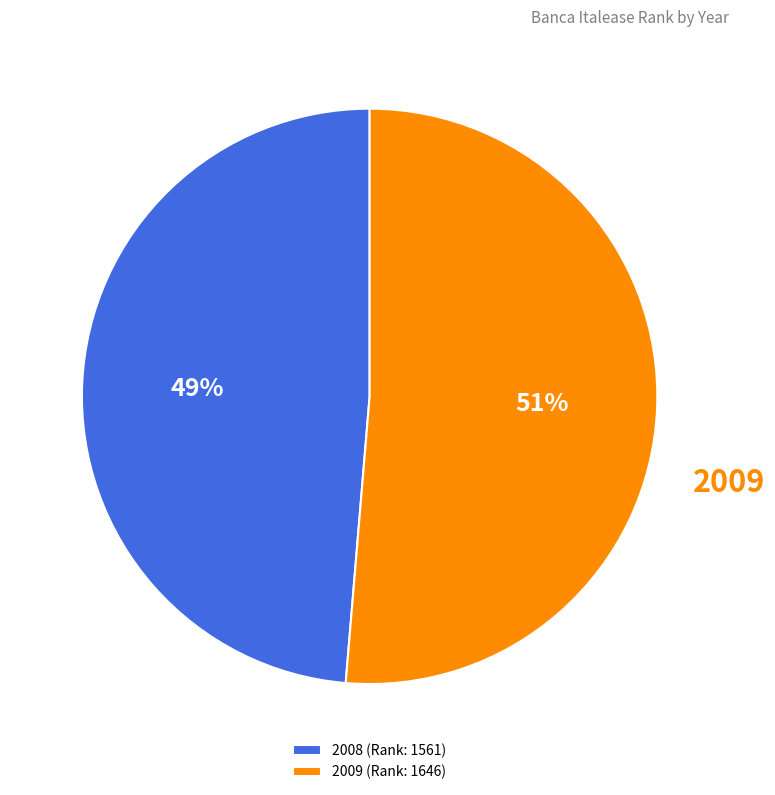

Rank the categories by value from lowest to highest.

2008, 2009